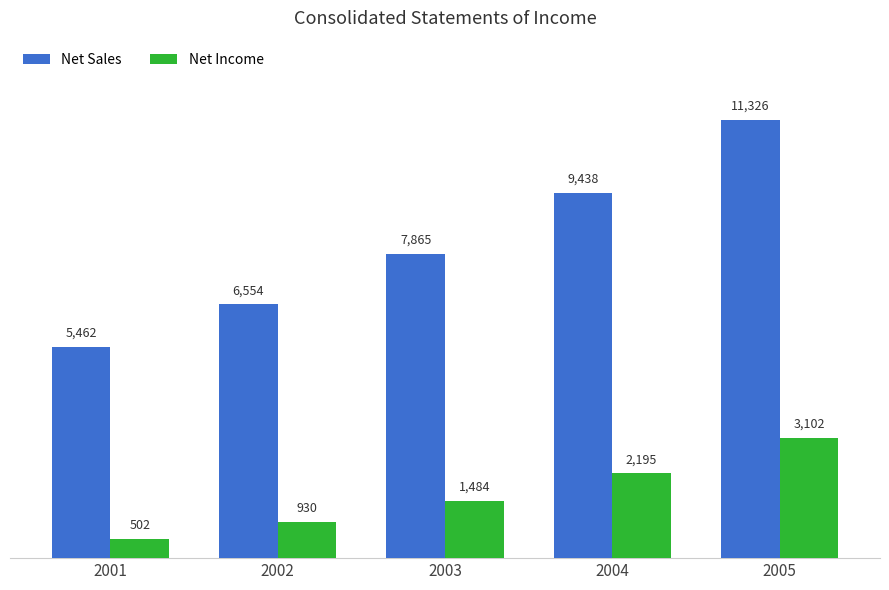

What is the difference between the second highest and second lowest values in the Net Income series?

1265.8